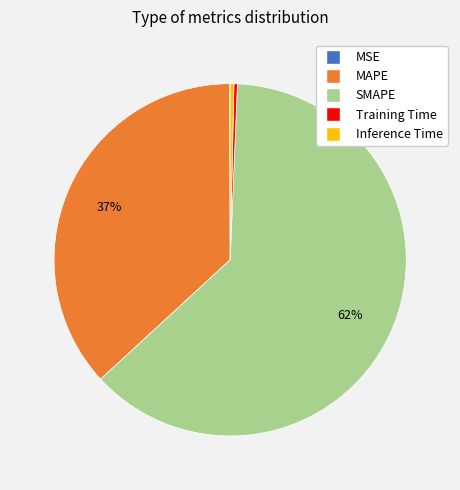

To the nearest percent, what percentage of the pie is MAPE?

37%